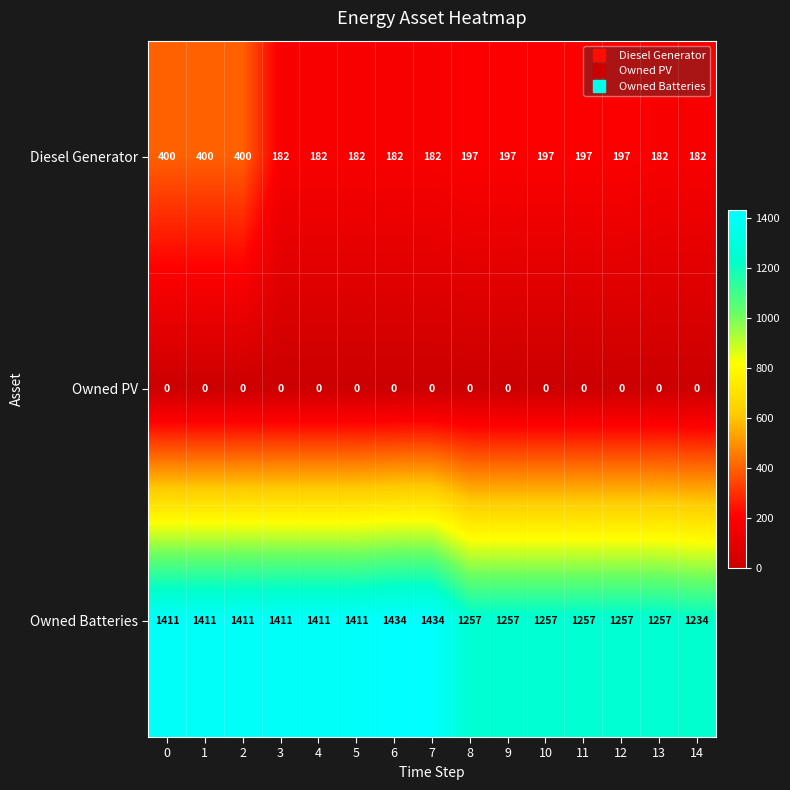

Count the number of categories in the chart.

15